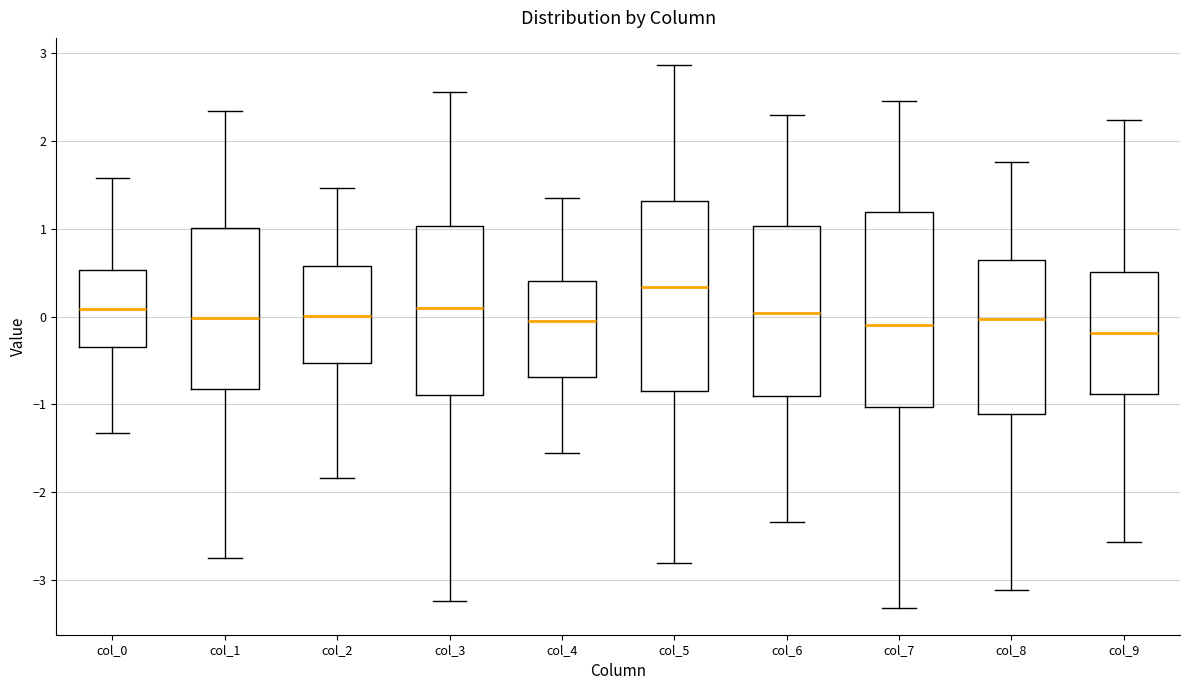

Where does the median line of the box for col_1 sit on the y-axis? The values are not printed on the chart, so give them approximately, as read against the axis.

0.0